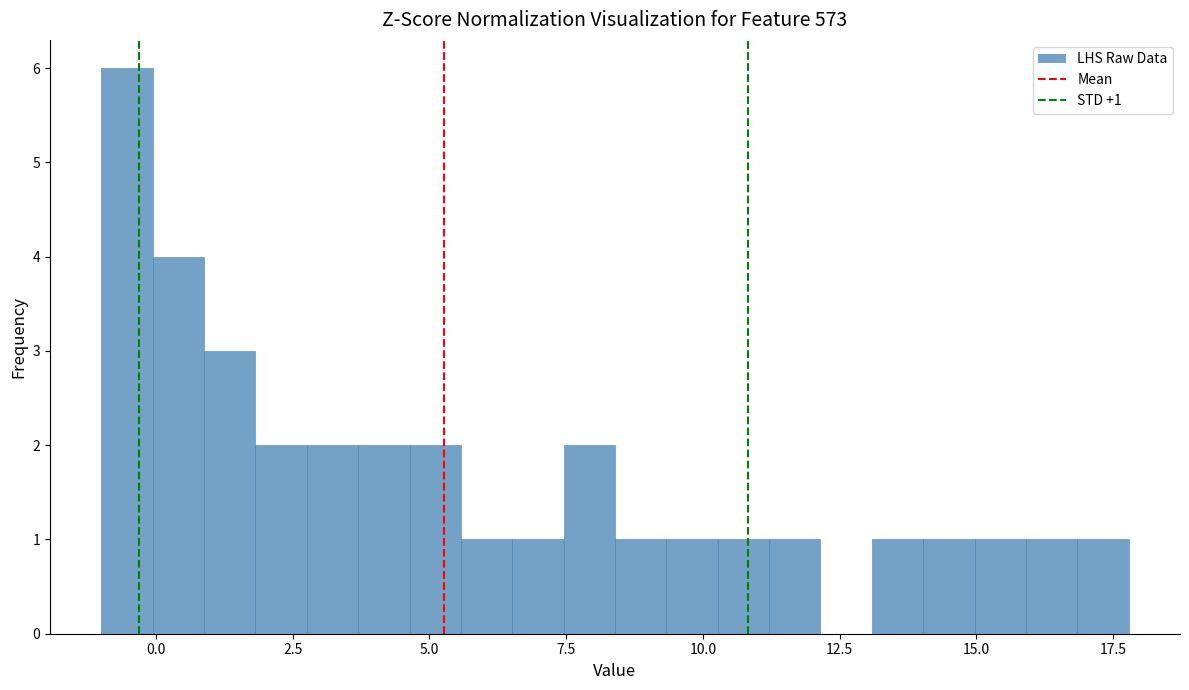

Read against the x-axis, roughly where is the centre of the tallest bar?

-0.5